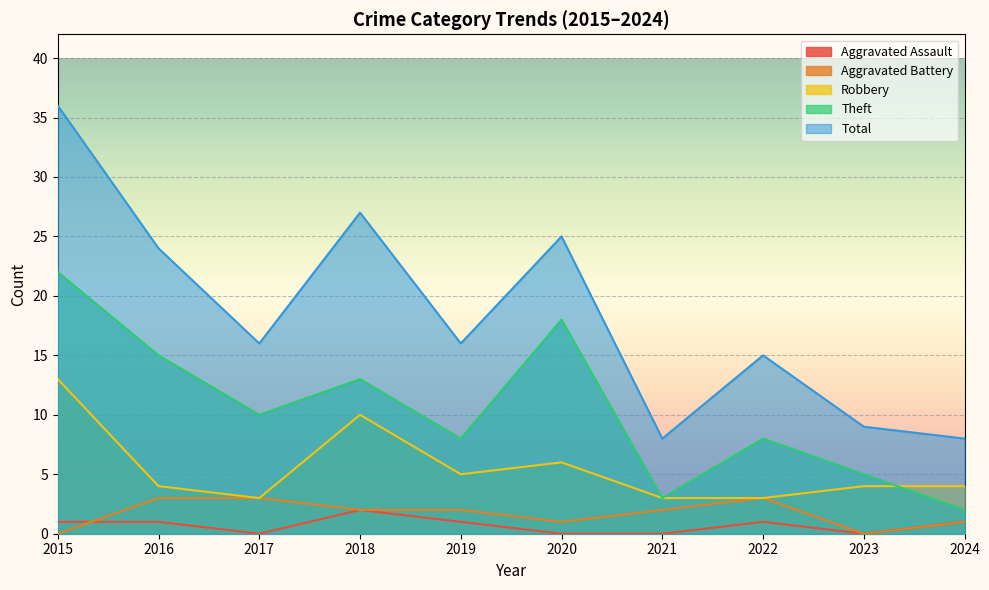

What is the sum of all Aggravated Battery values?

17